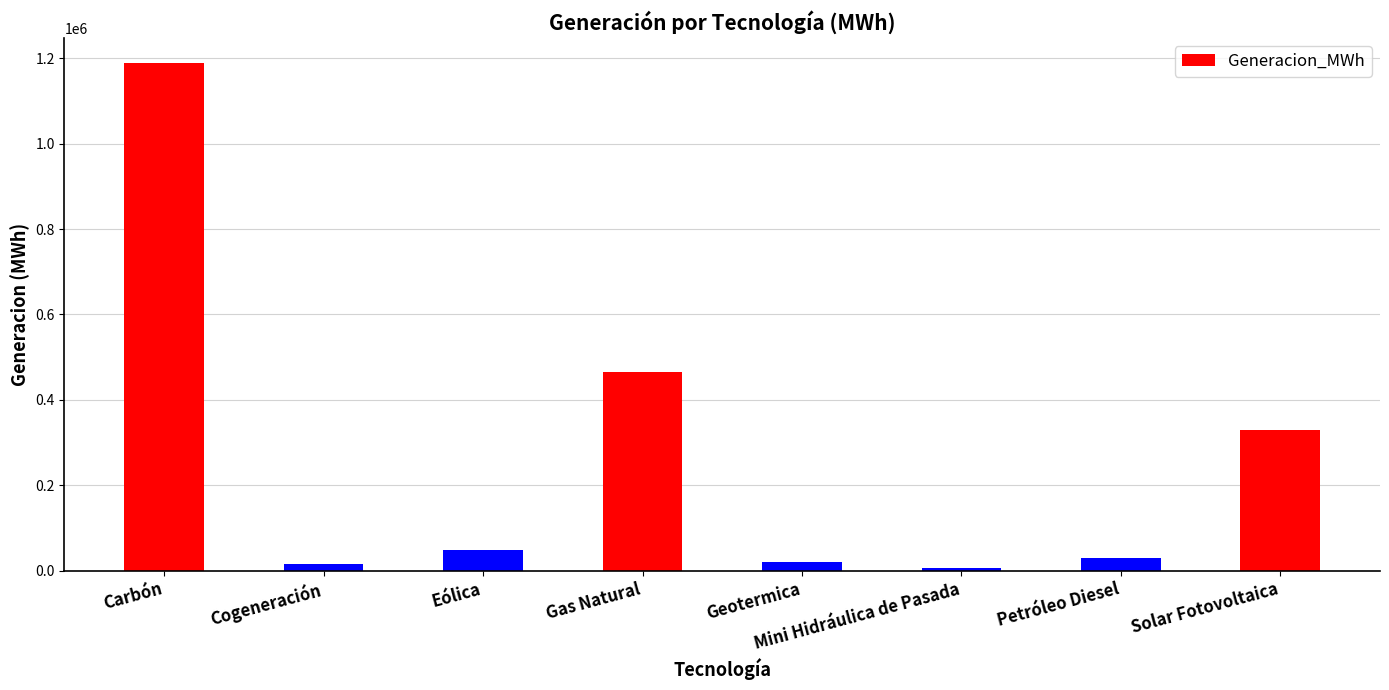

Where is the data nearest to the value 596844?

Gas Natural